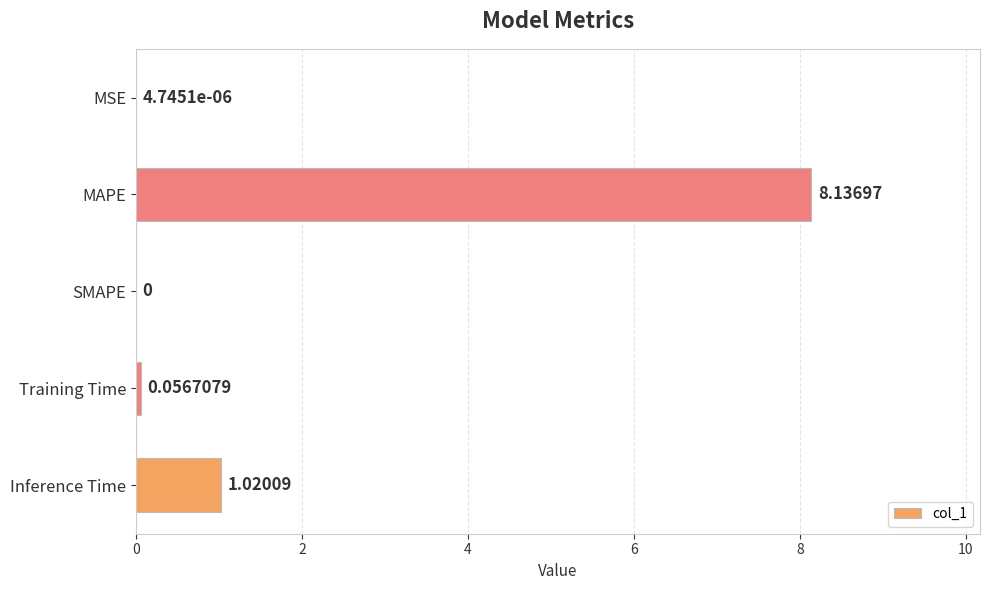

What is the sum of all values?

9.2